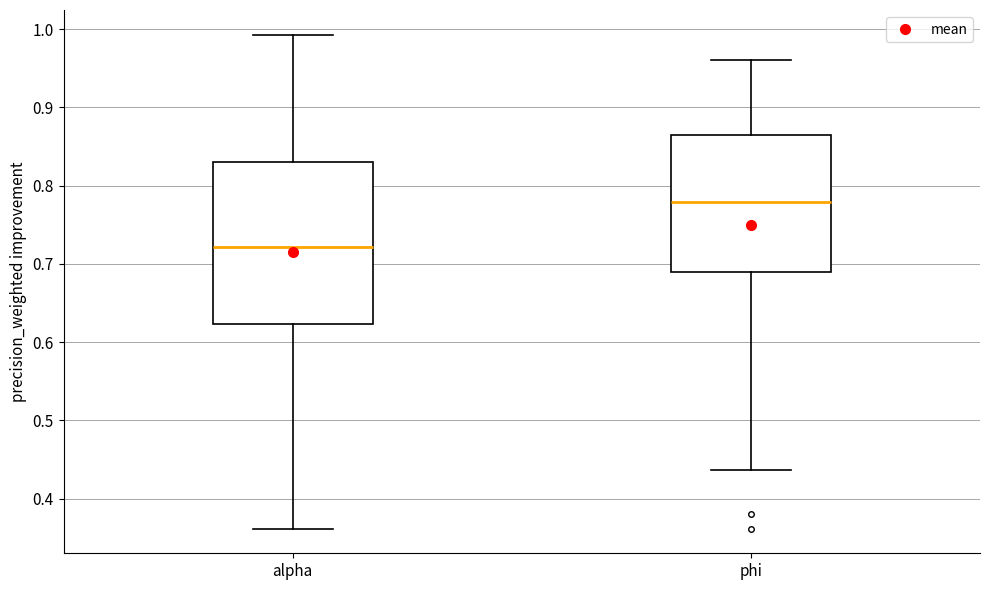

Which box has the lowest median line?

alpha